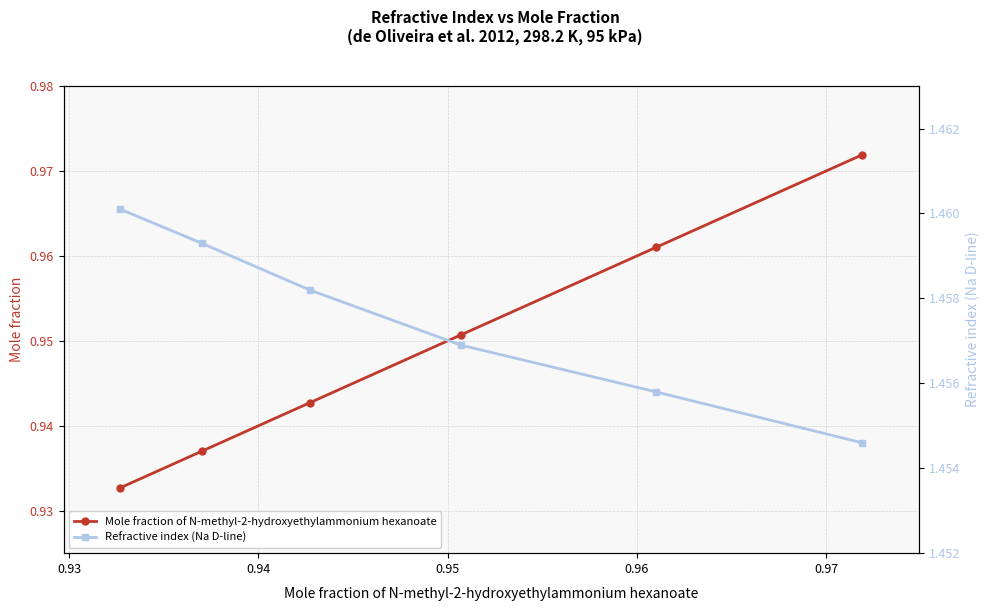

How many Mole fraction of N-methyl-2-hydroxyethylammonium hexanoate values are between 0 and 1?

6